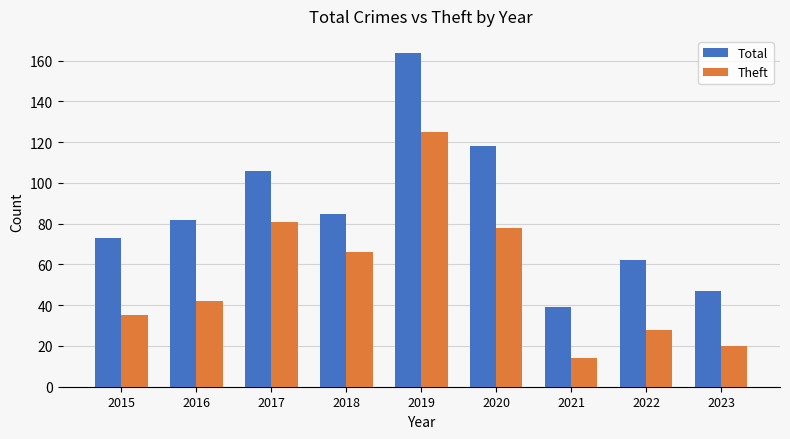

What is the approximate value of Total at 2022, to the nearest 5?

60